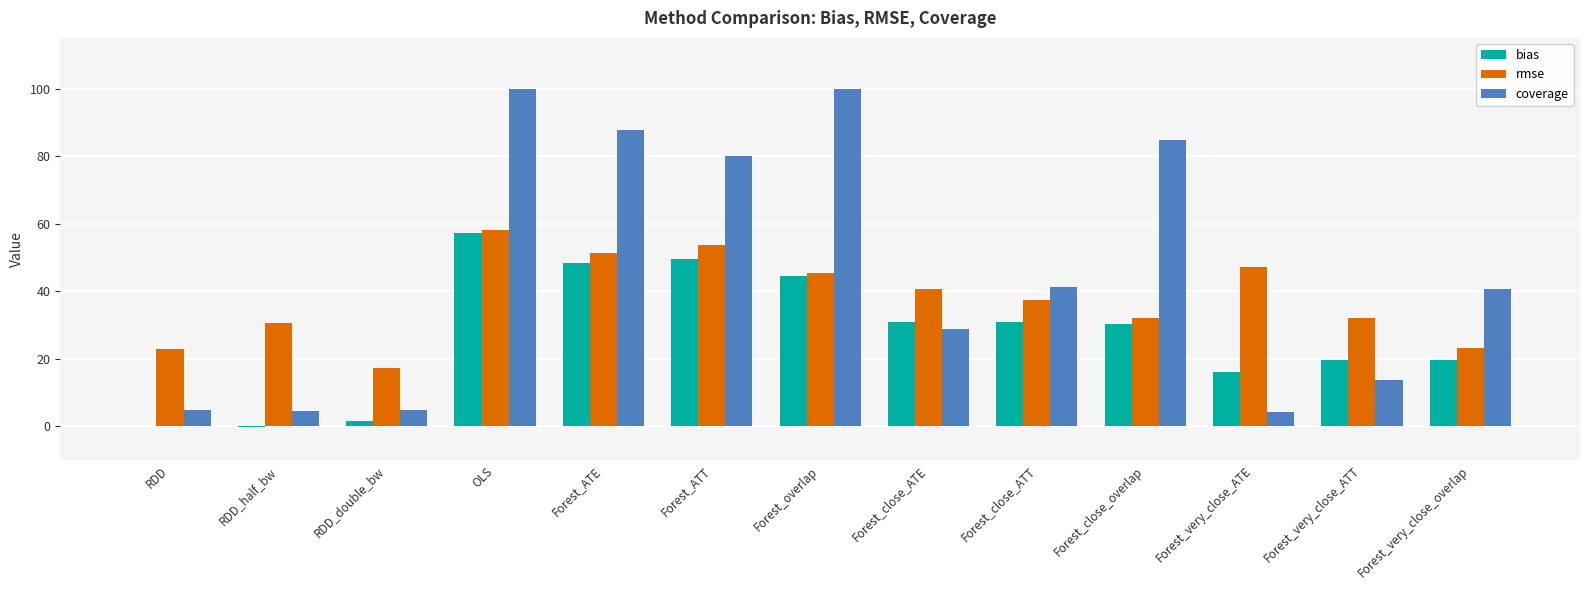

The value of coverage at Forest_ATT is 80.0. True or false?

True